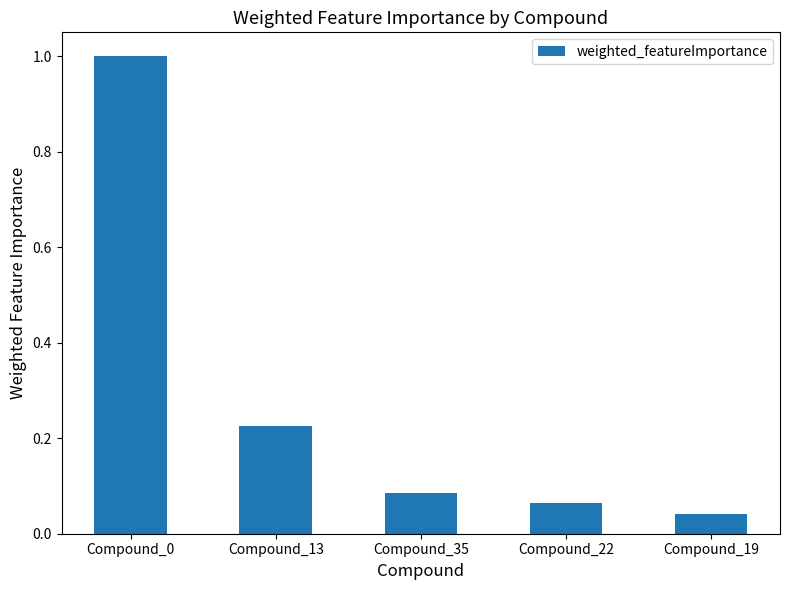

How many distinct data groups are displayed?

1